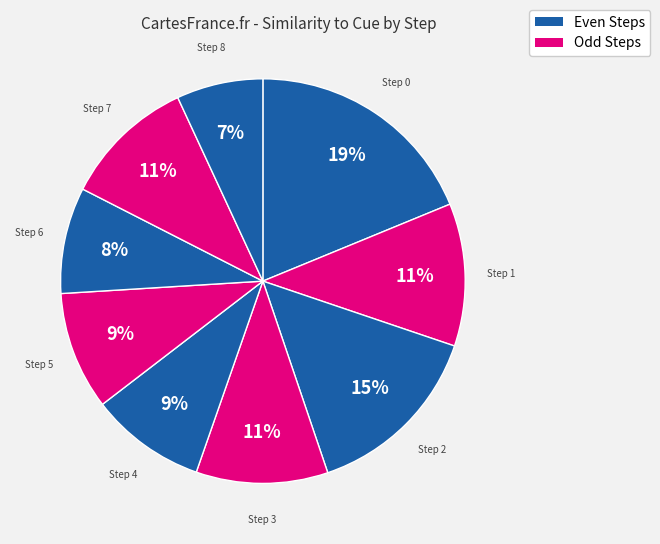

To the nearest percent, what is the average slice percentage?

11%